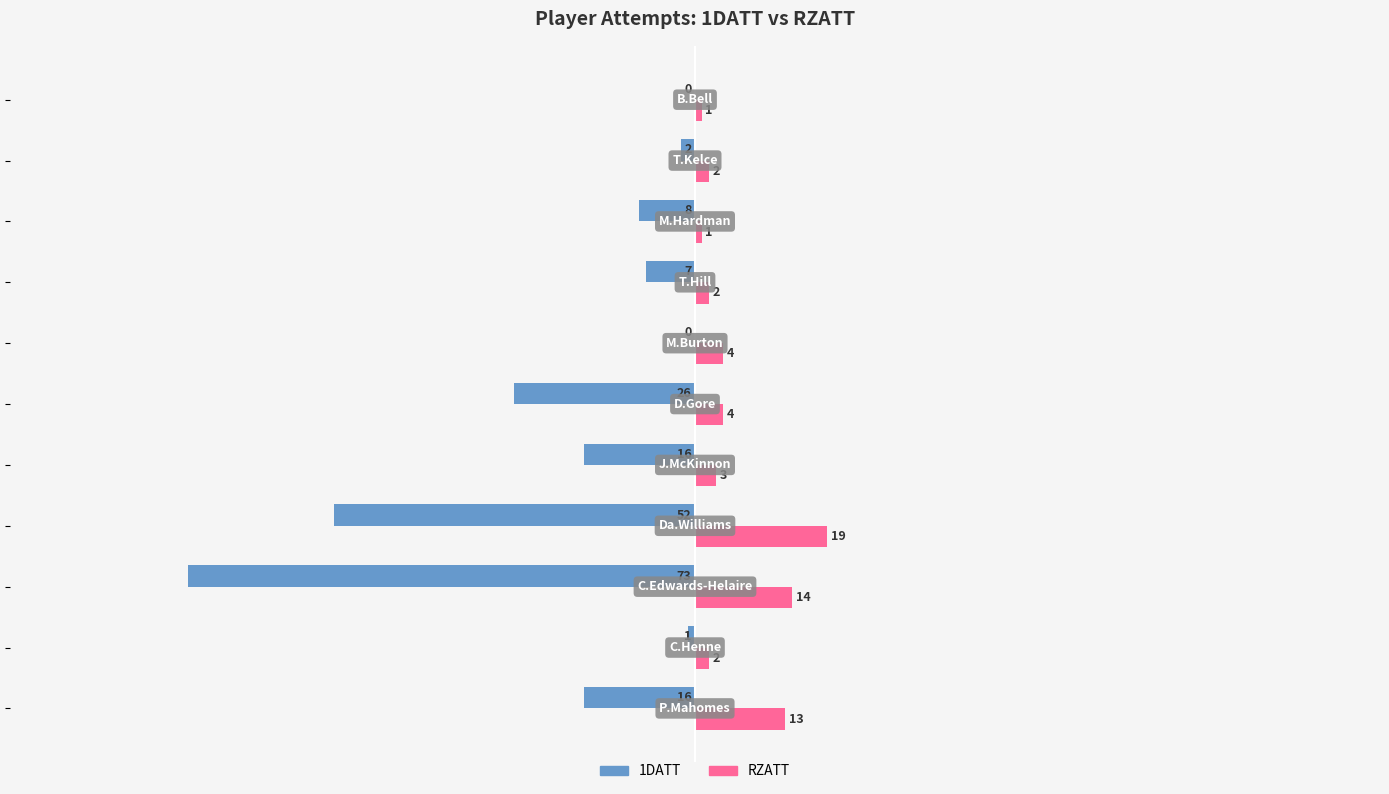

How many categories are shown in the chart?

11